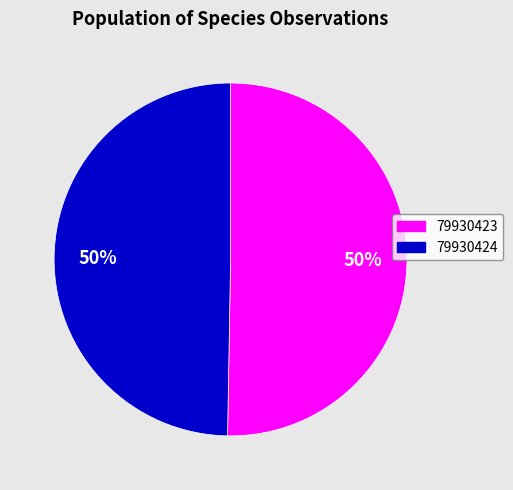

The 79930423 slice represents 41% of the pie. True or false?

False